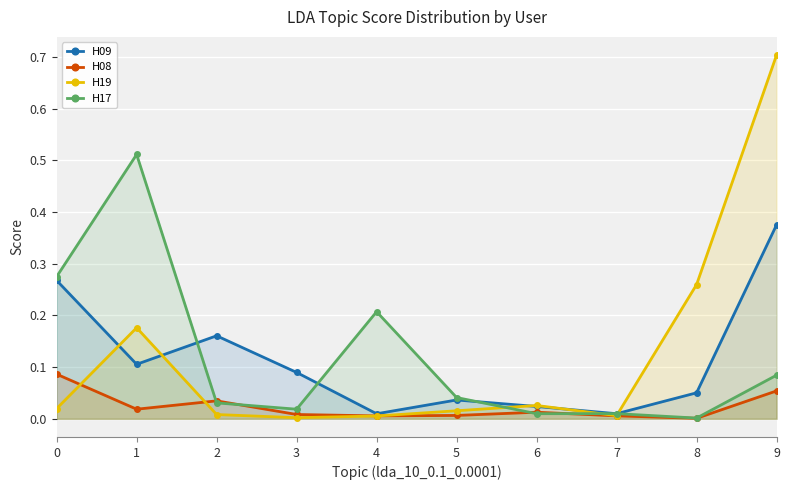

How many data points does each series have?

10